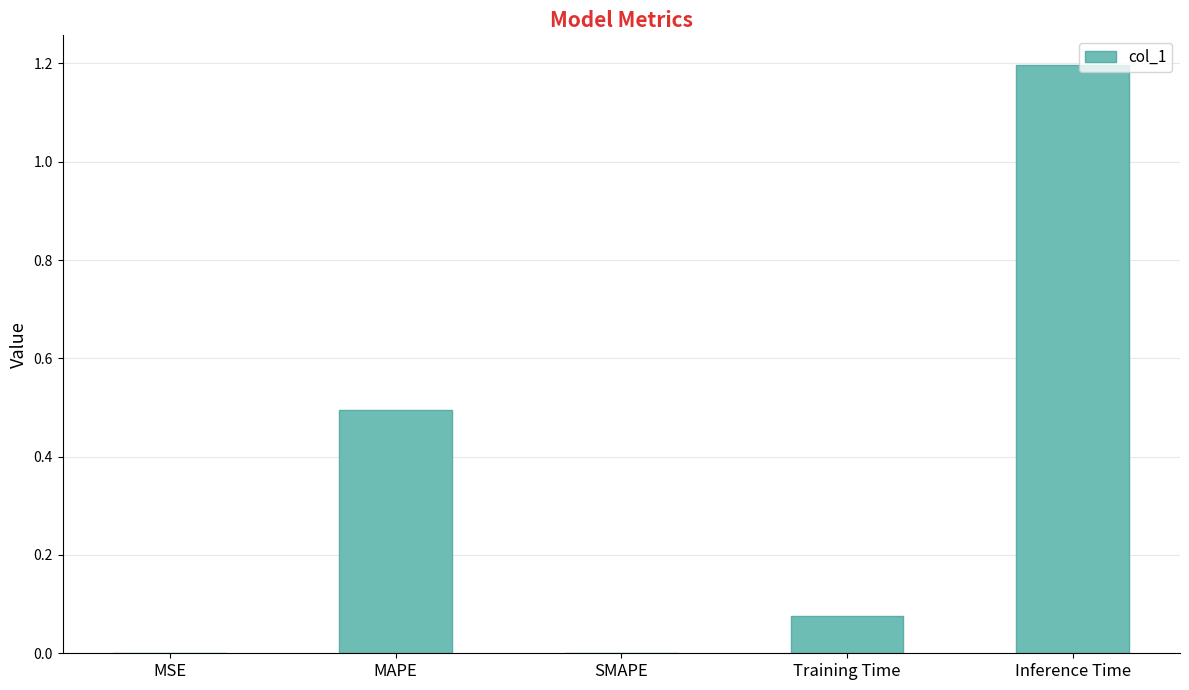

Which label corresponds to the largest value in the chart?

Inference Time